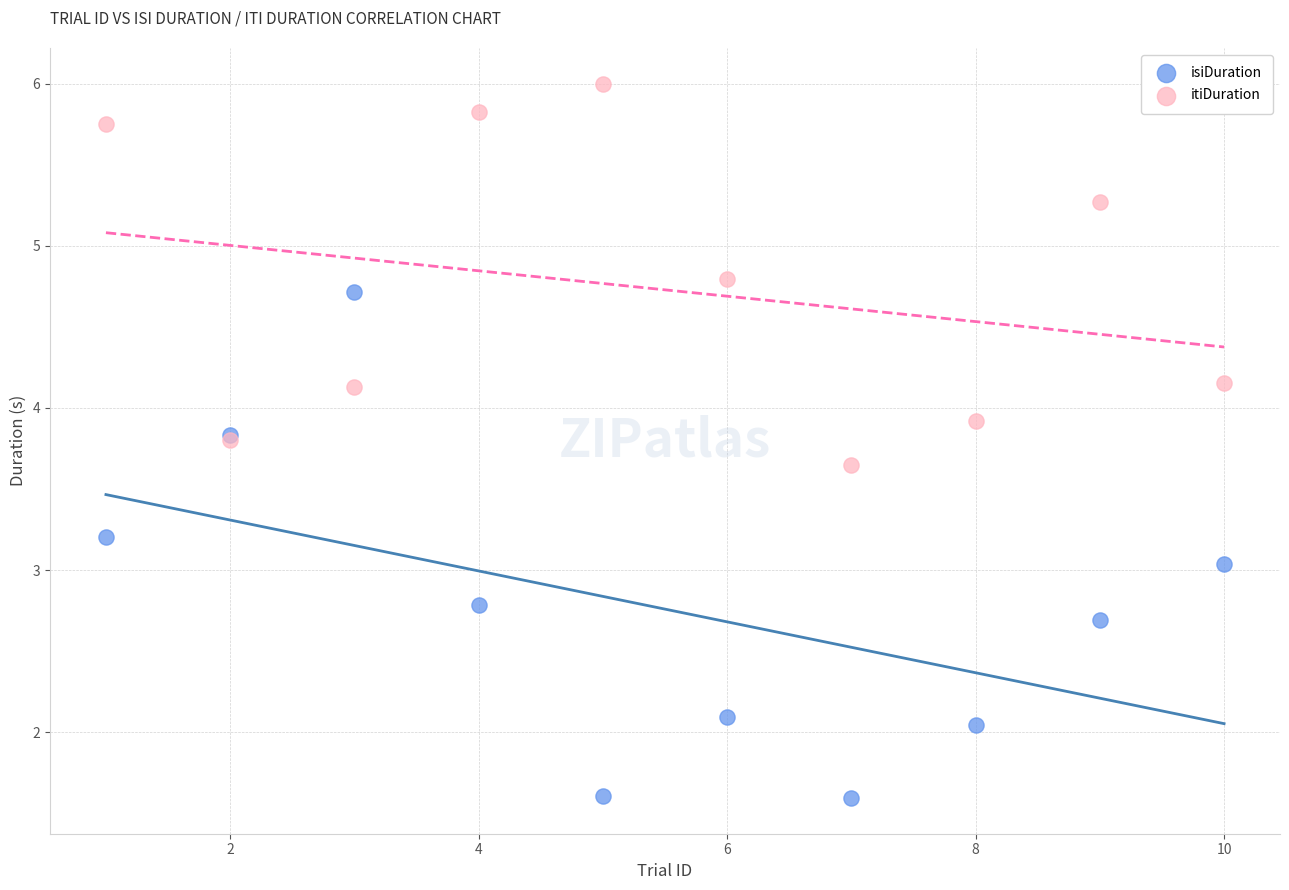

What is the X range (max minus min) for the scatter plot?

9.0